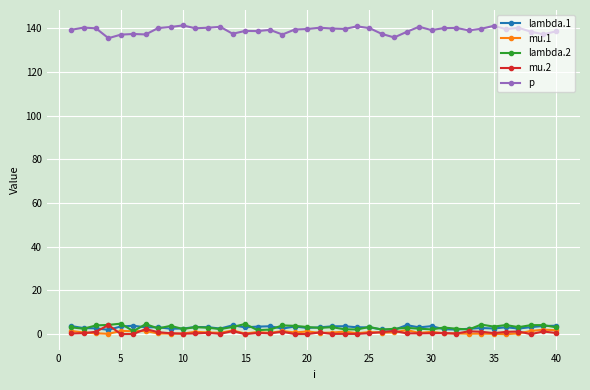

True or false: p has more than 2 interior local peaks.

True